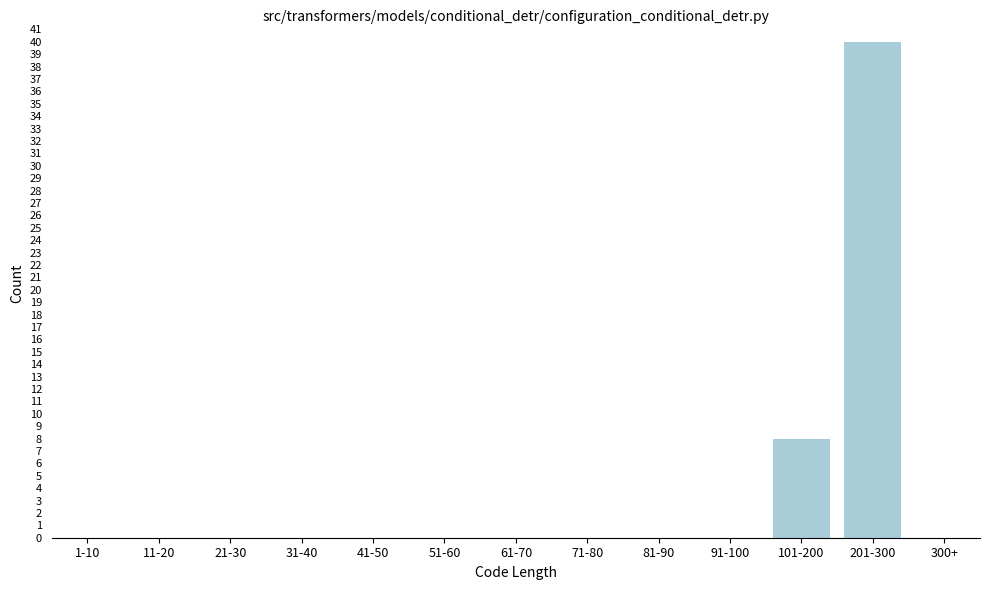

Reading right to left, list all the values displayed in this chart.

300+=0	201-300=40	101-200=8	91-100=0	81-90=0	71-80=0	61-70=0	51-60=0	41-50=0	31-40=0	21-30=0	11-20=0	1-10=0